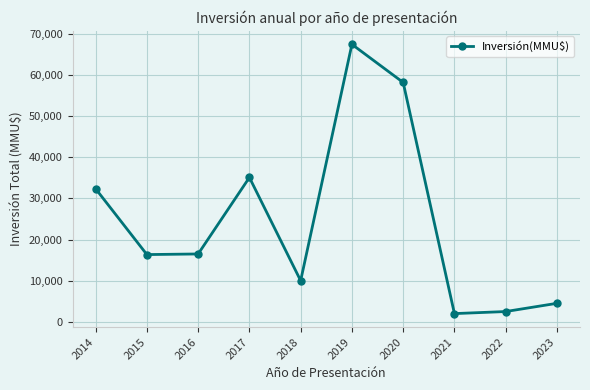

How many distinct data groups are displayed?

1